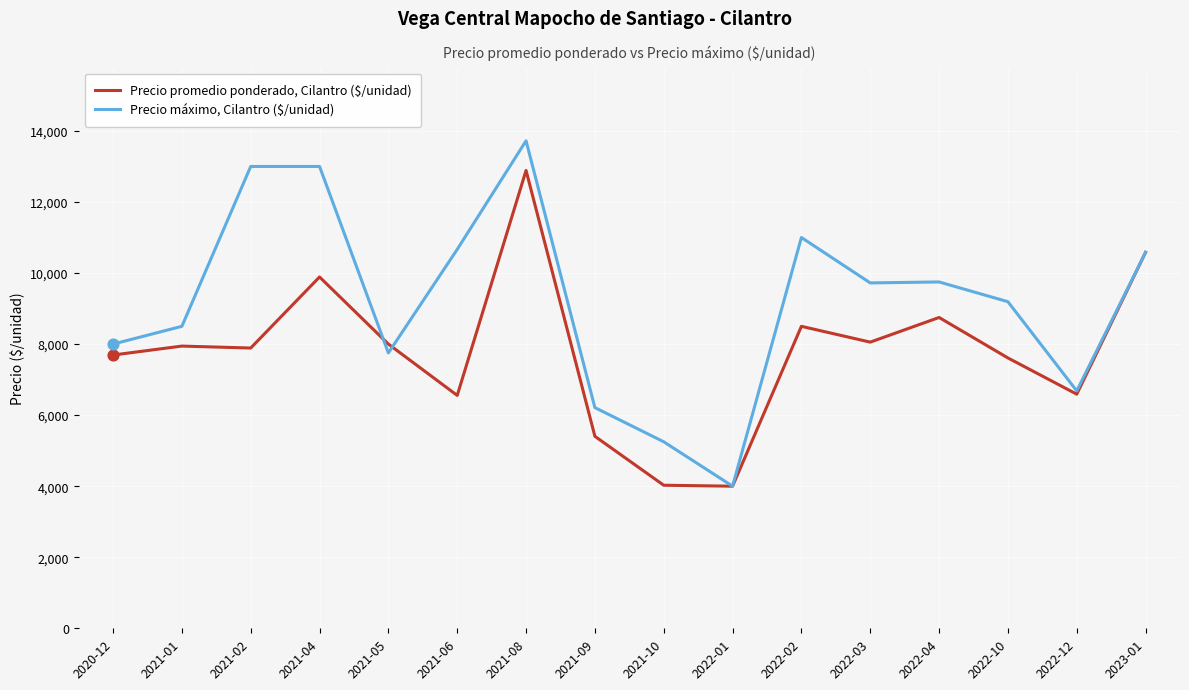

Which series has the largest total across all categories?

Precio máximo, Cilantro ($/unidad)